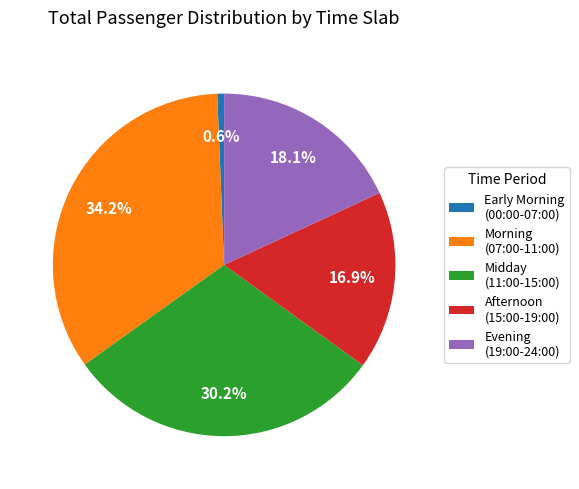

Combined, do Evening (19:00-24:00) and Afternoon (15:00-19:00) account for over 50%?

No